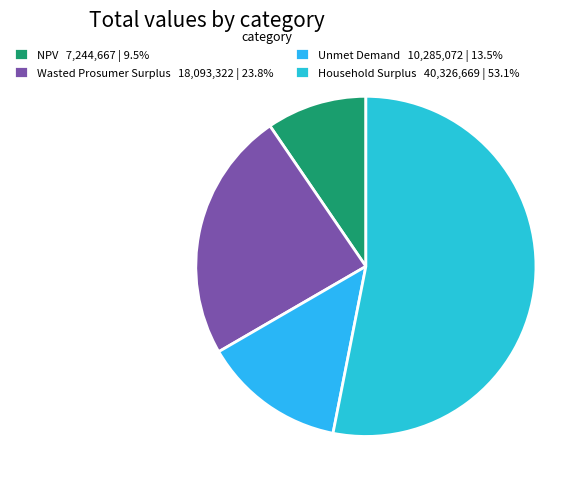

Between Unmet Demand and Wasted Prosumer Surplus, which is larger?

Wasted Prosumer Surplus